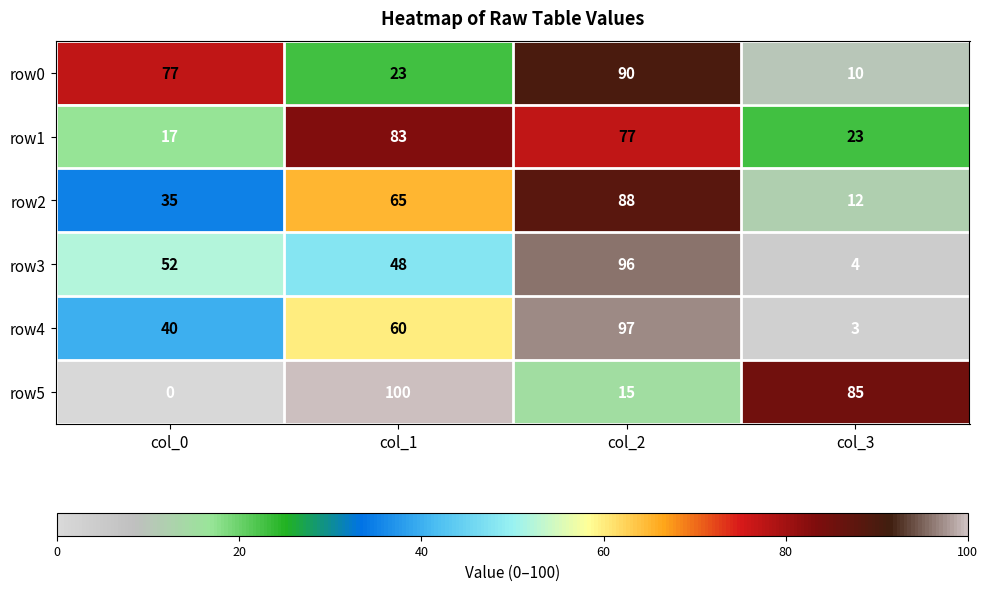

Rank the series by their maximum value, from highest to lowest.

row5, row4, row3, row0, row2, row1